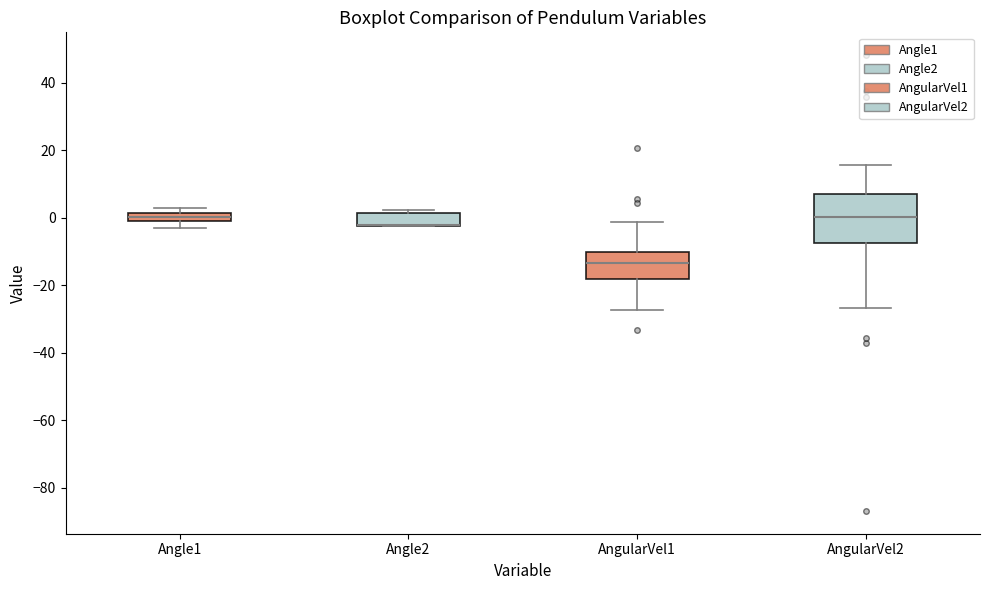

Which box is the tallest, from its lower edge to its upper edge?

AngularVel2